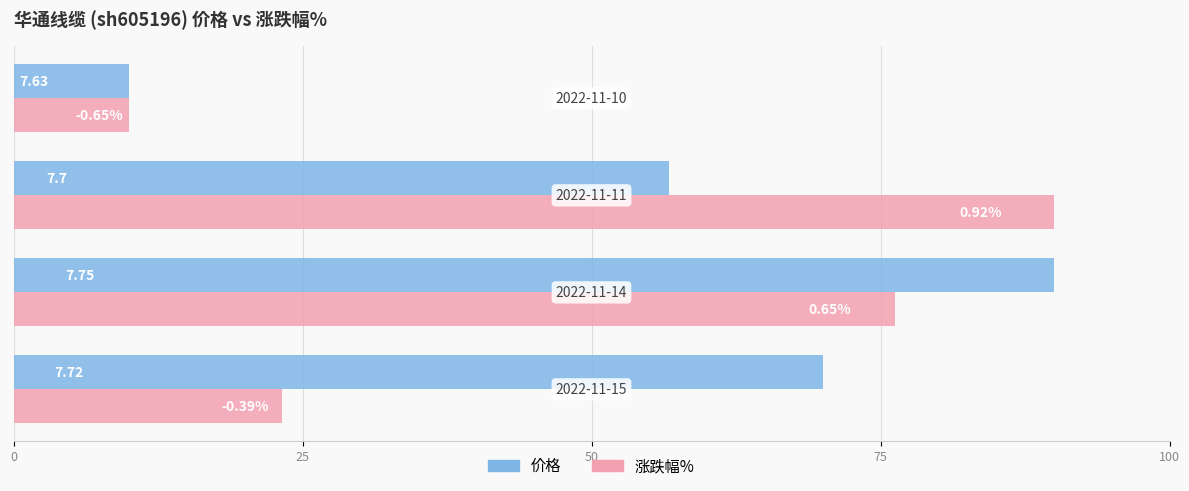

What are all the series names shown in the legend?

价格, 涨跌幅%